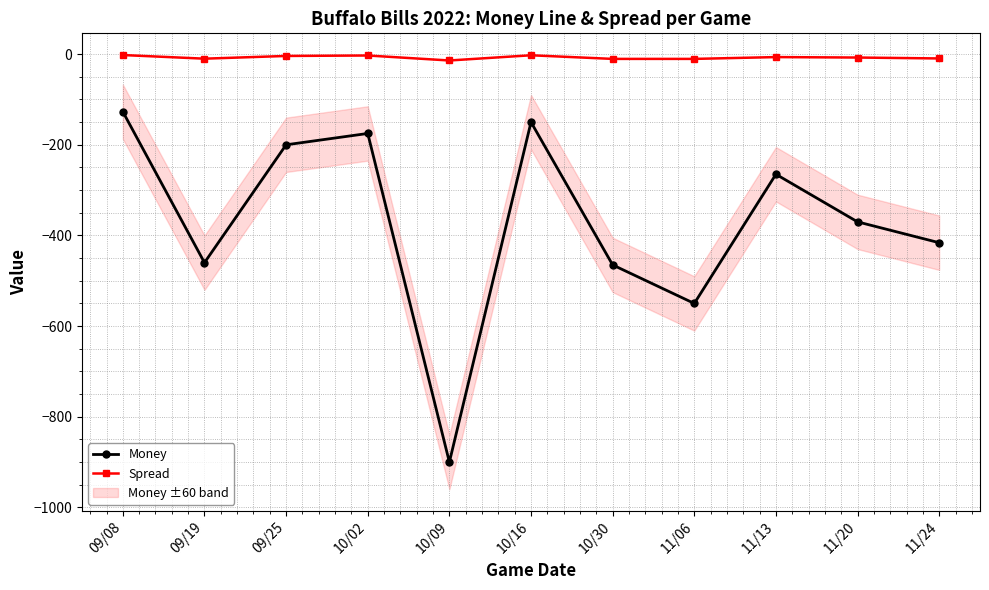

Which series has the widest spread of values?

Money